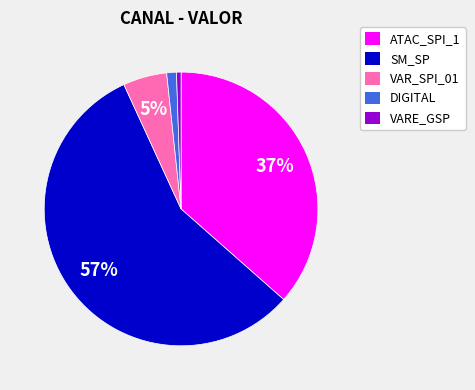

To the nearest percent, what percentage of the pie is DIGITAL?

1%